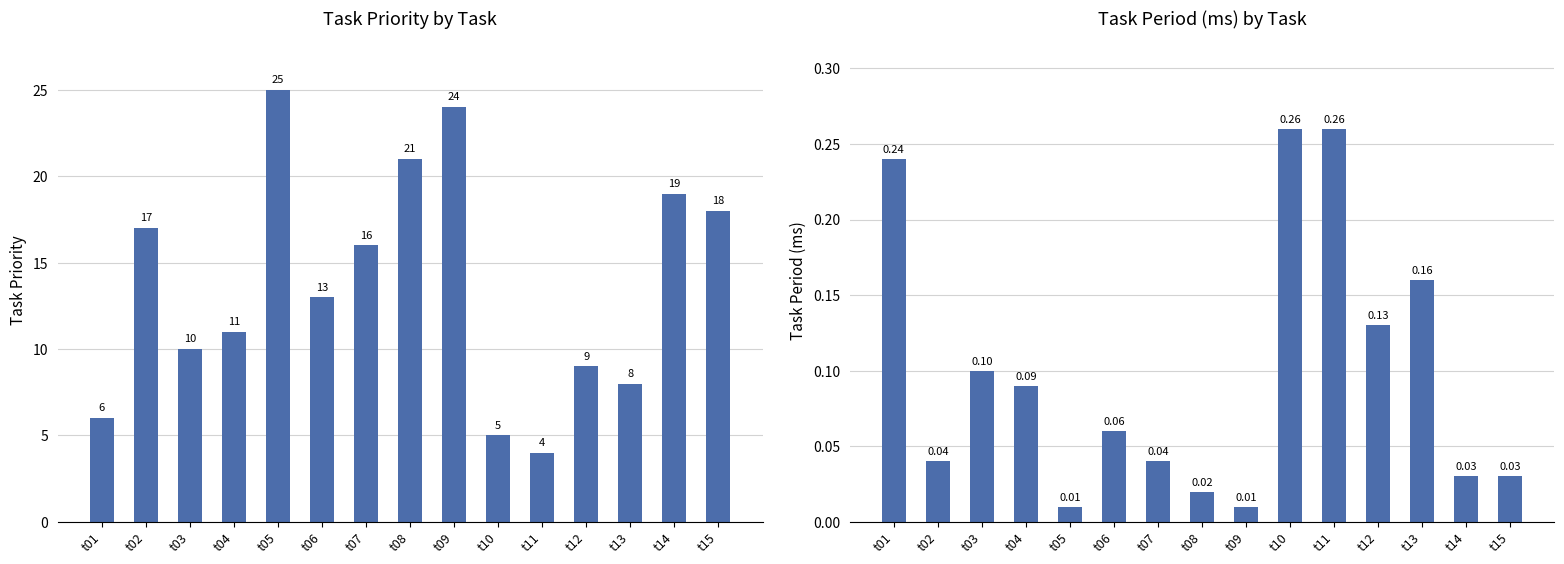

What is the sum of the Task Priority values at t11 and t06?

17.0